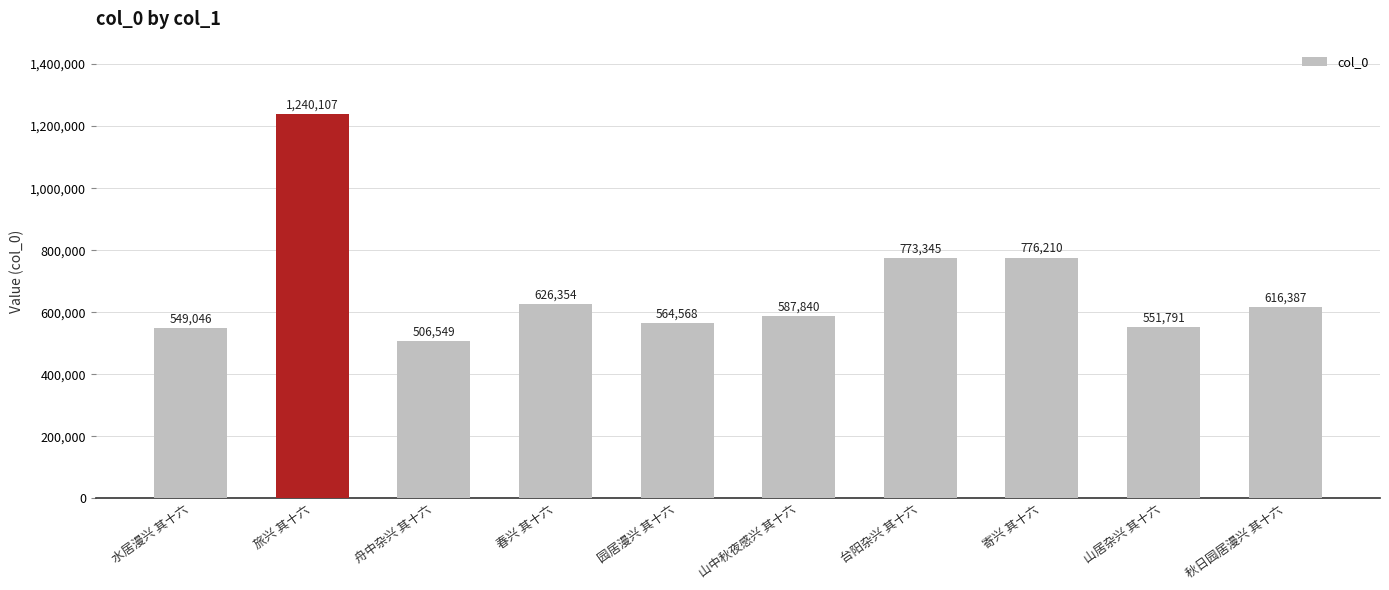

Reading left to right, list all the values displayed in this chart.

549046	1240107	506549	626354	564568	587840	773345	776210	551791	616387